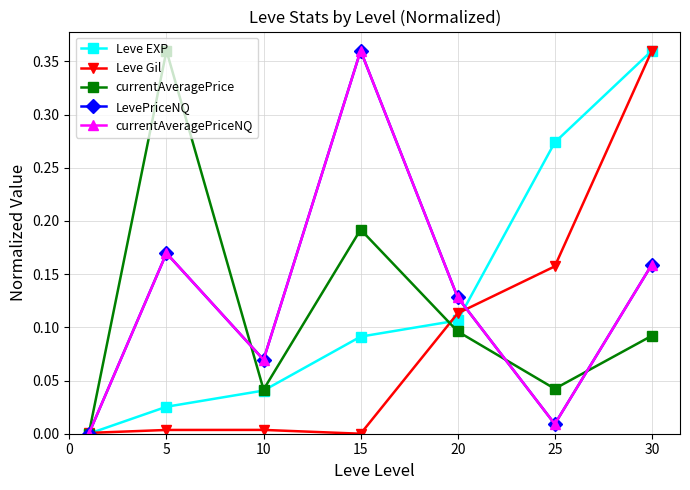

In currentAveragePriceNQ, how many points are lower than both neighbors (excluding endpoints)?

2